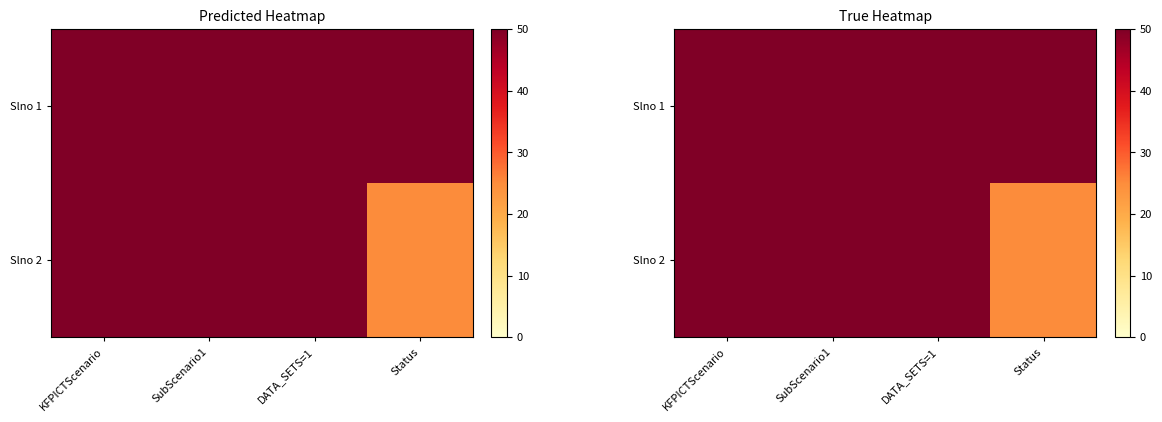

Rank the series by their maximum value, from lowest to highest.

Slno 1, Slno 2